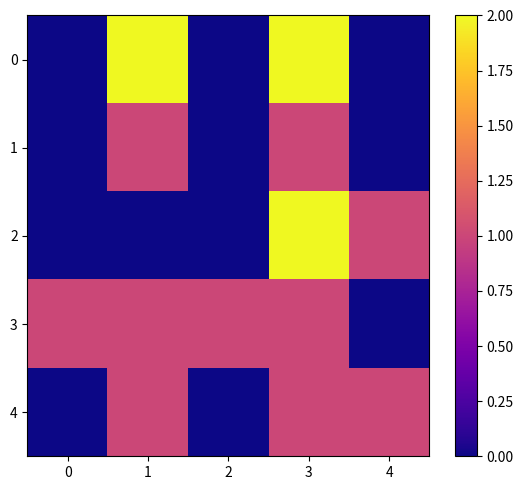

How many data points does each series have?

5